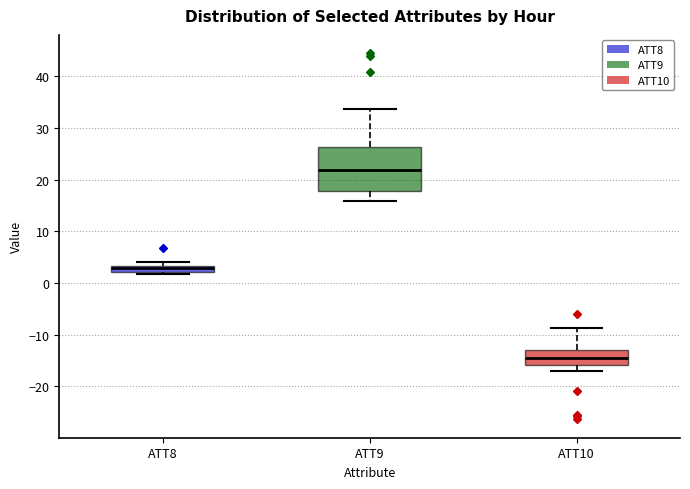

Where does the median line of the box for ATT10 sit on the y-axis? The values are not printed on the chart, so give them approximately, as read against the axis.

-15